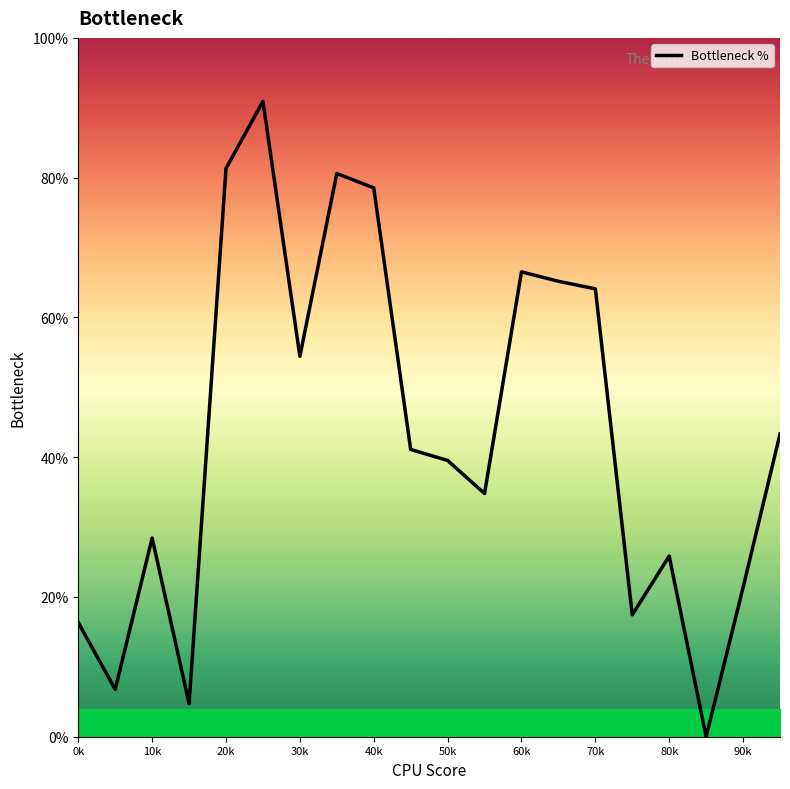

What is the maximum value shown in the chart?

90.9